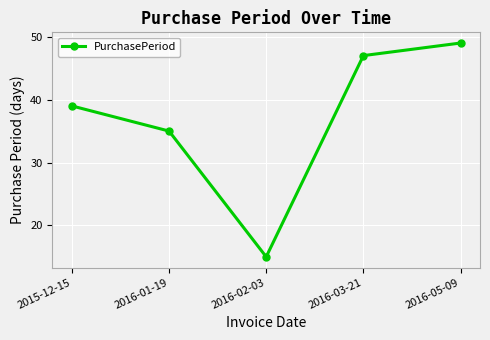

Reading right to left, extract all data points from this chart.

2016-05-09=49	2016-03-21=47	2016-02-03=15	2016-01-19=35	2015-12-15=39